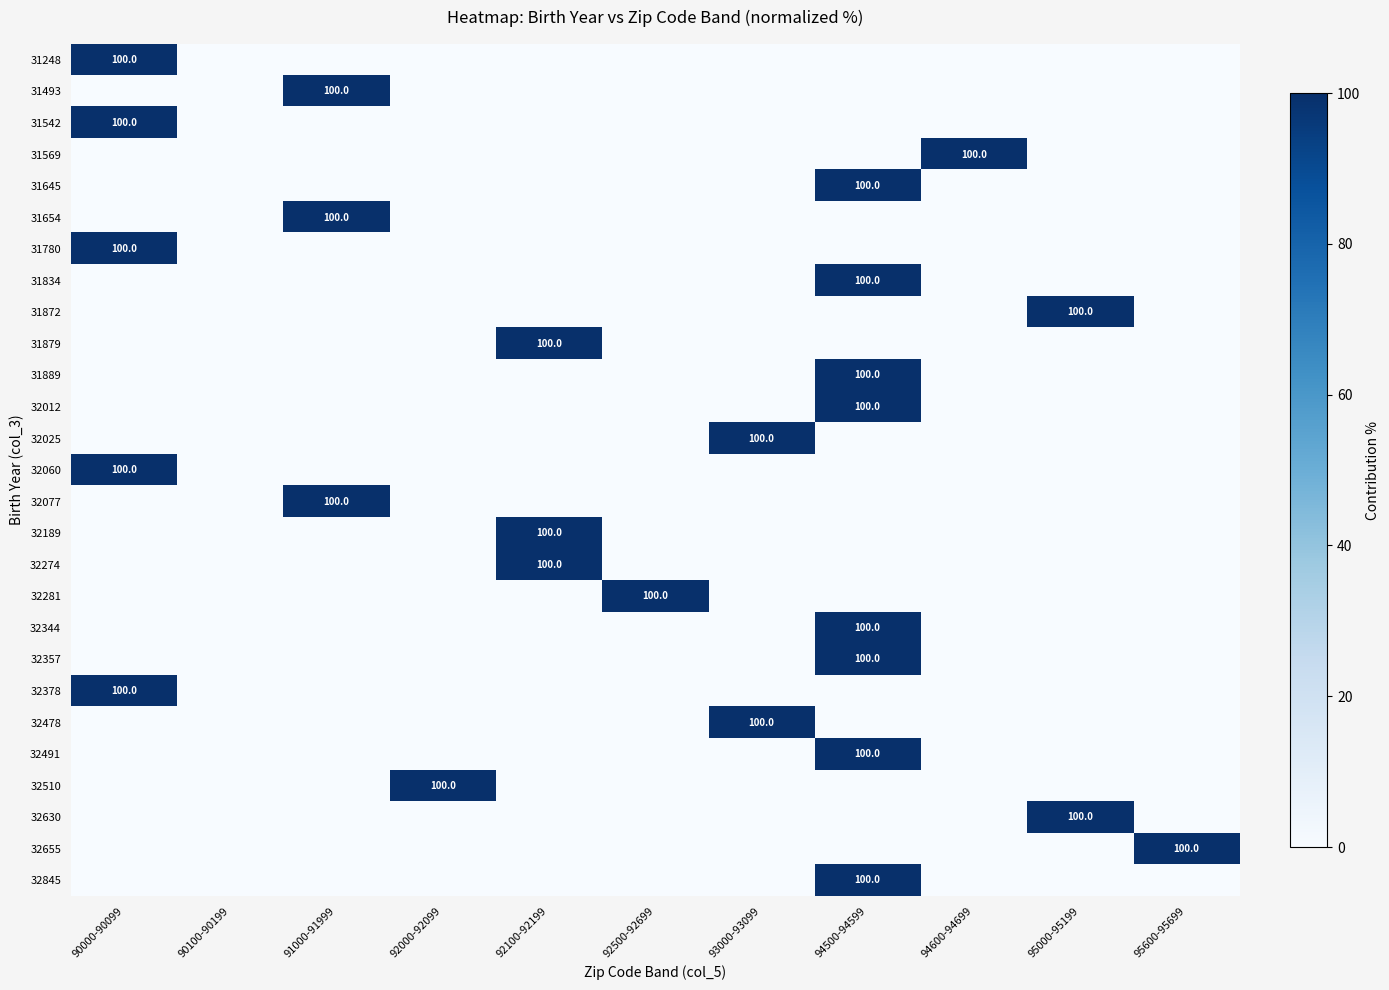

What is the maximum value for 32845?

100